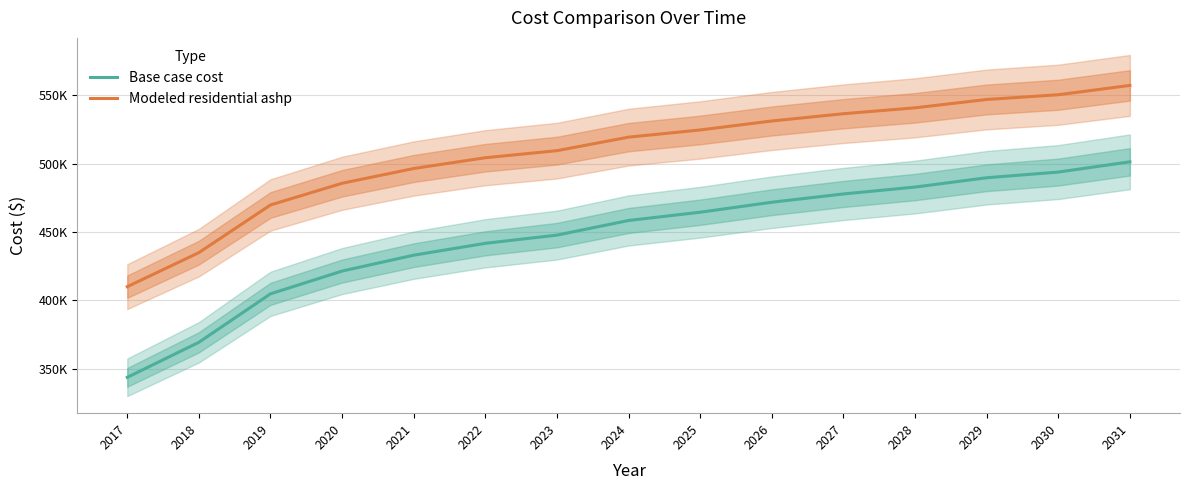

What is the maximum value shown in the chart?

557295.4